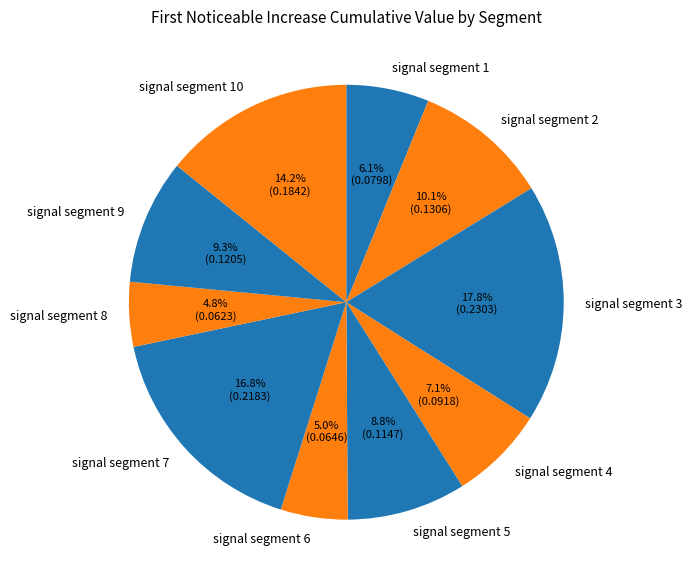

How much of the chart is everything except signal segment 6?

95.0%